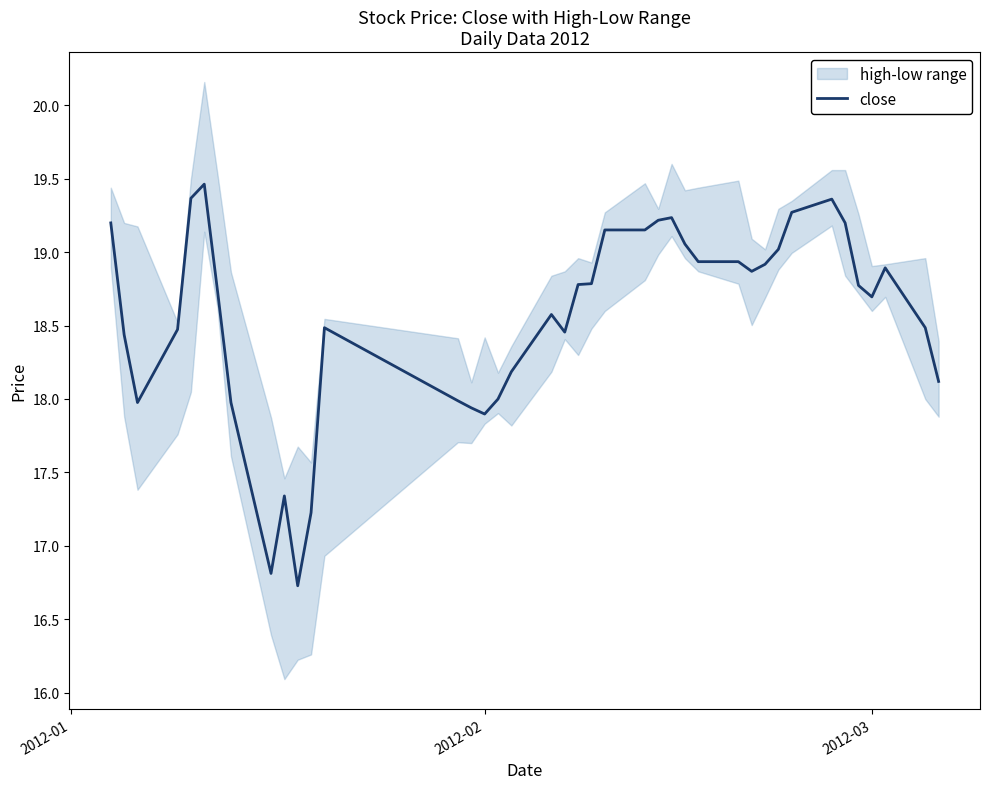

What is the minimum value for close?

16.7